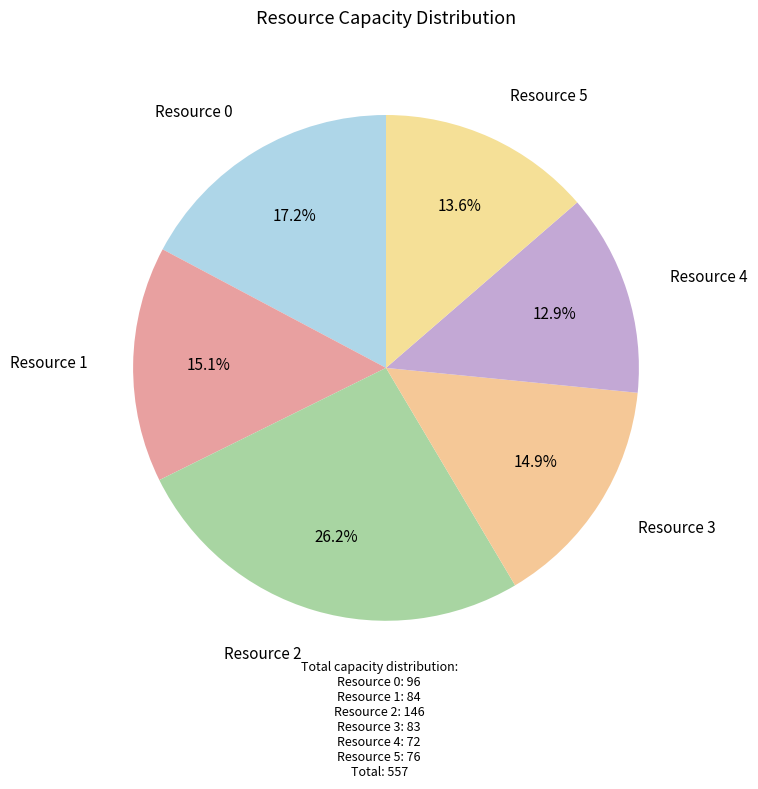

Approximately how many times larger is the value at Resource 2 compared to Resource 0?

1.5